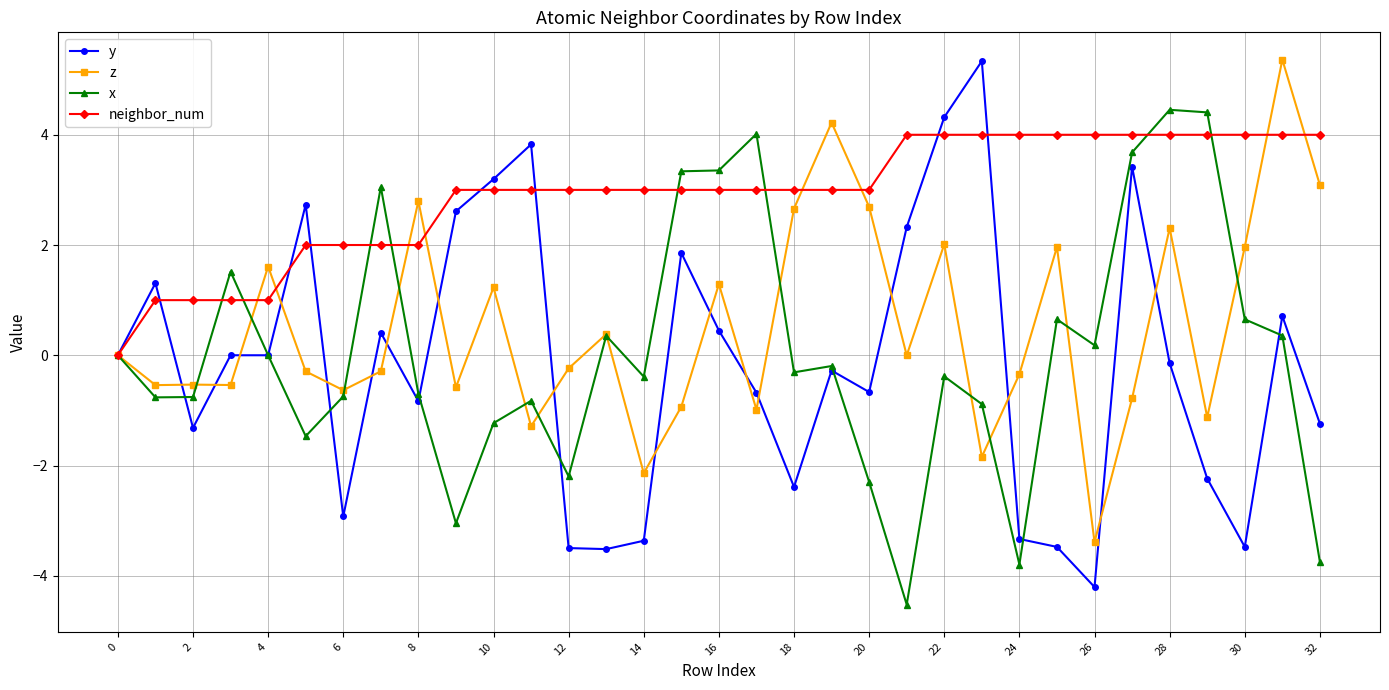

What is the minimum value for x?

-4.5